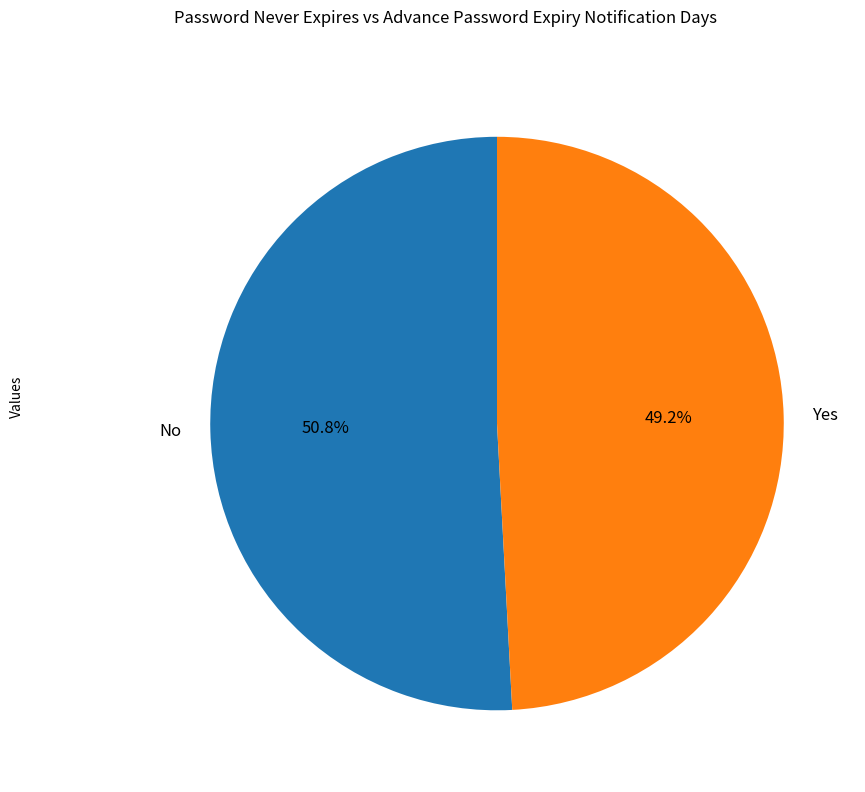

What is the ratio of the value at No to the value at Yes?

1.0